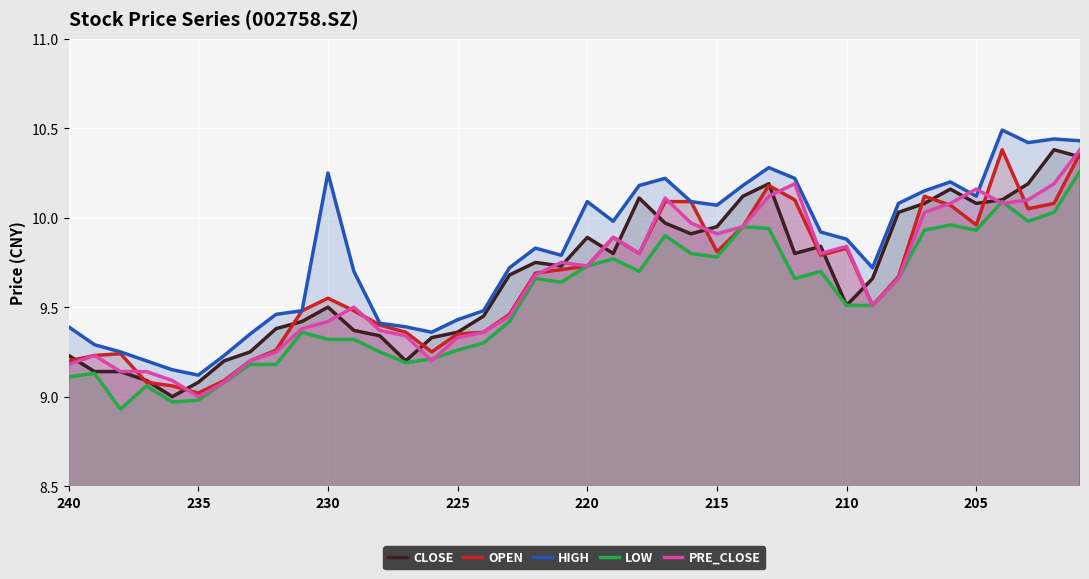

The OPEN series shows 3.9 at 220. True or false?

False